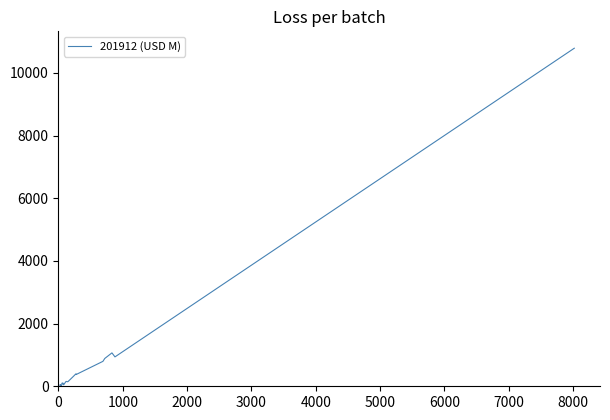

What is the greatest value displayed?

10789.2